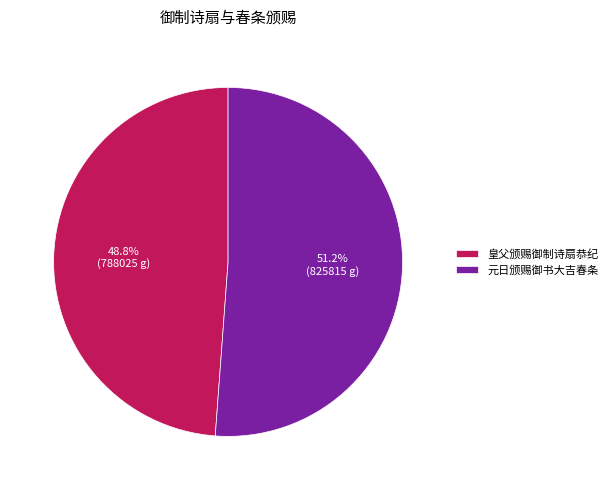

Which category has the smallest portion of the pie?

皇父颁赐御制诗扇恭纪